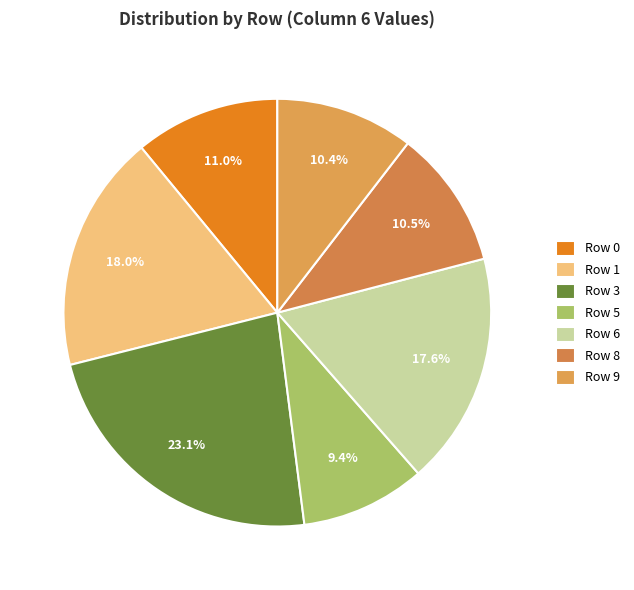

Which slice is the smallest?

Row 5